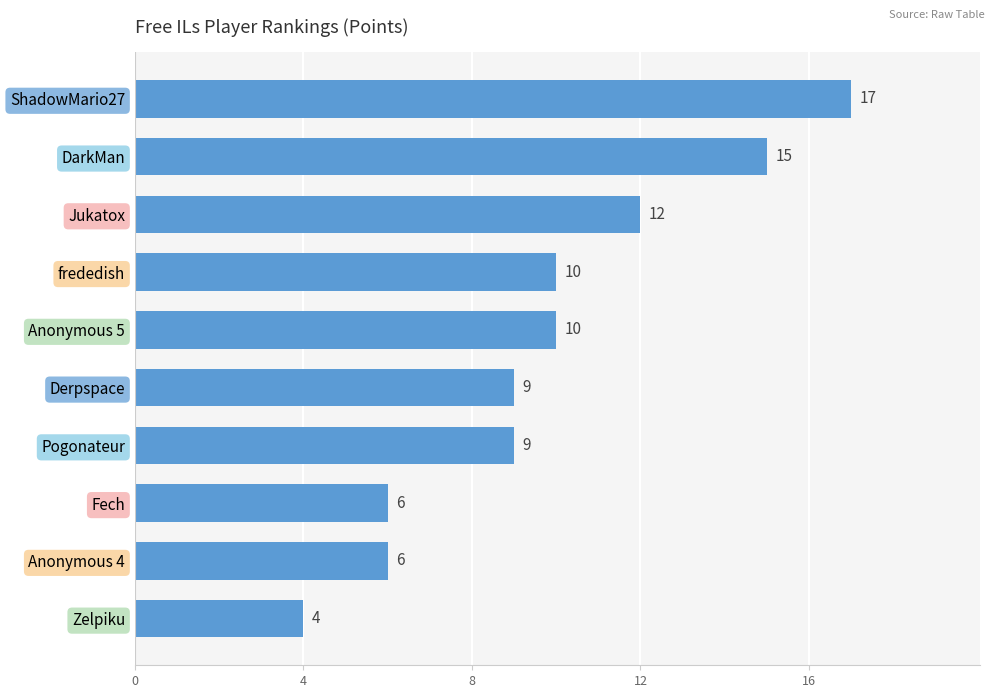

What is the minimum value shown in the chart?

4